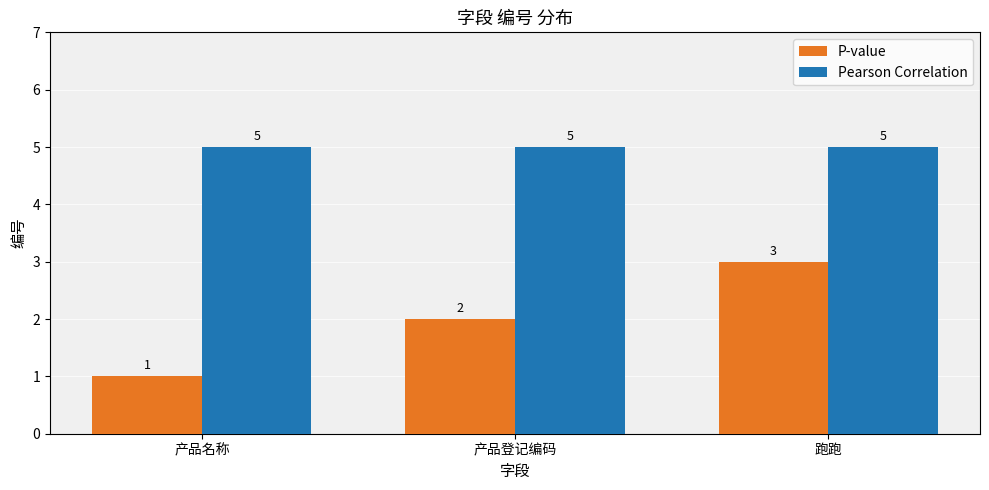

Rank the series by their maximum value, from lowest to highest.

P-value, Pearson Correlation